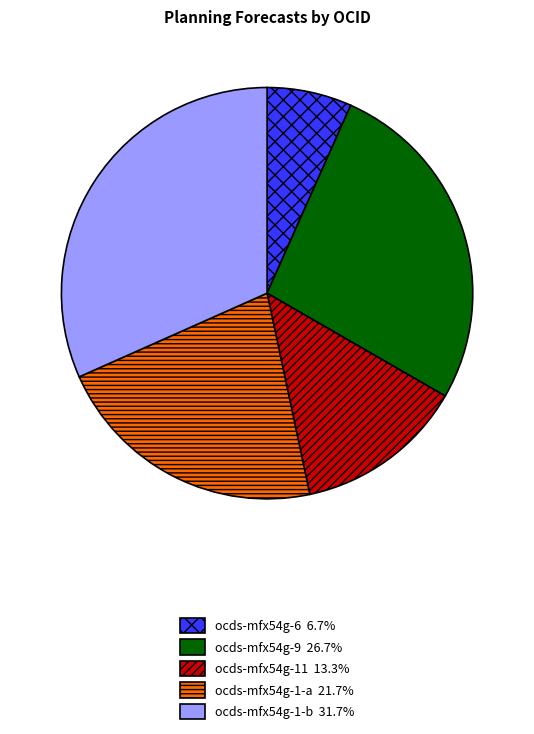

Approximately how many times larger is the value at ocds-mfx54g-1-b 31.7% compared to ocds-mfx54g-11 13.3%?

2.4